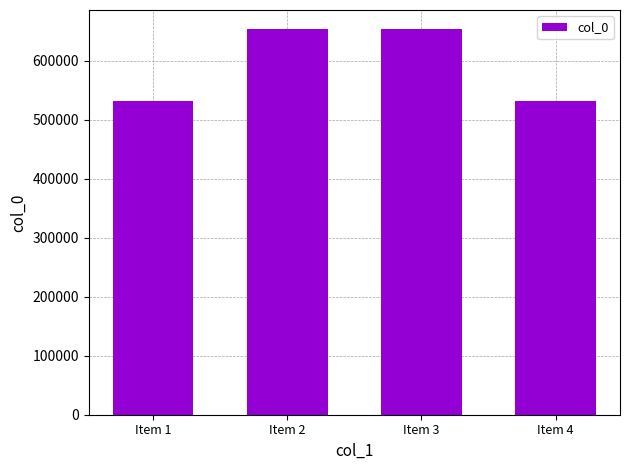

Is it true that the value at Item 1 is 133942?

False